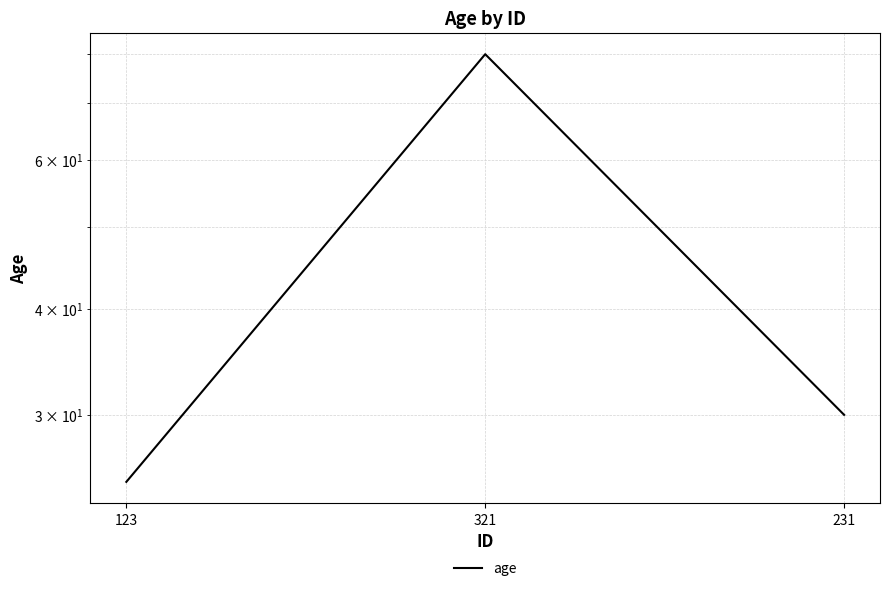

What is the label of the 2nd point from the left?

321